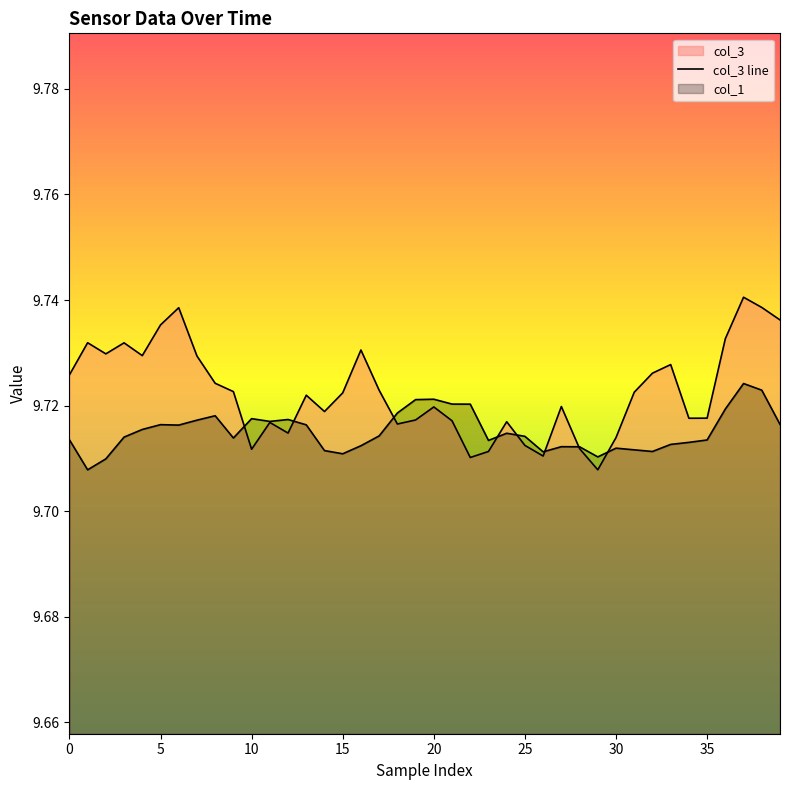

What is the smallest value displayed?

9.7